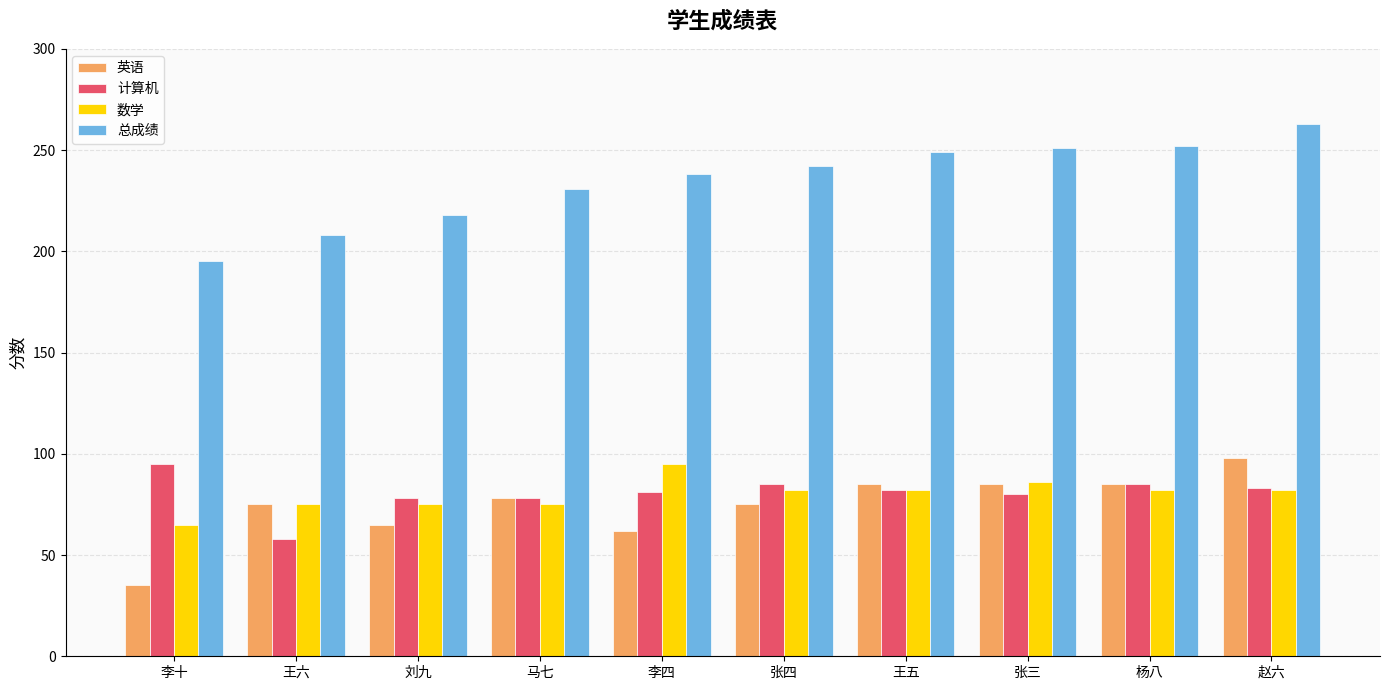

What is the sum of all 计算机 values?

805